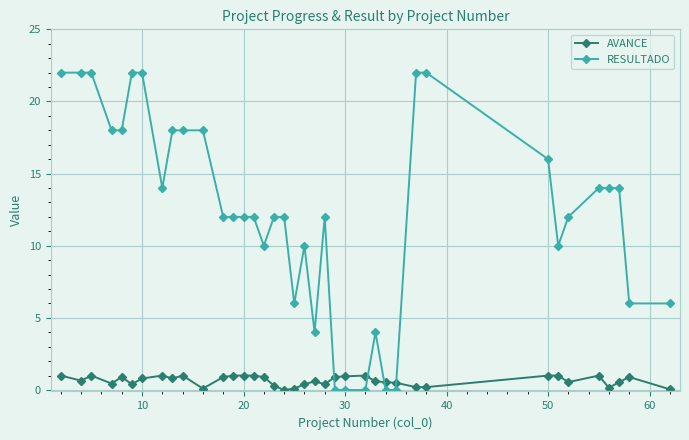

Which series has the largest range (max minus min)?

RESULTADO